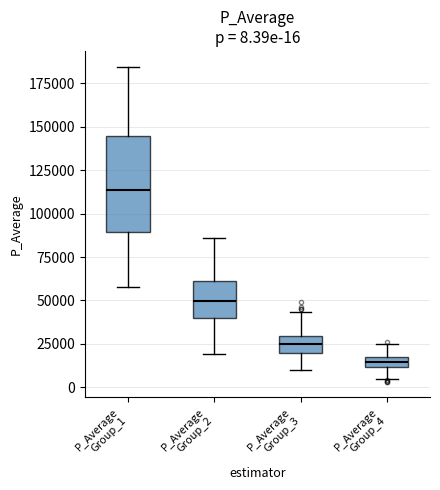

Which box has the lowest median line?

P_Average Group_4